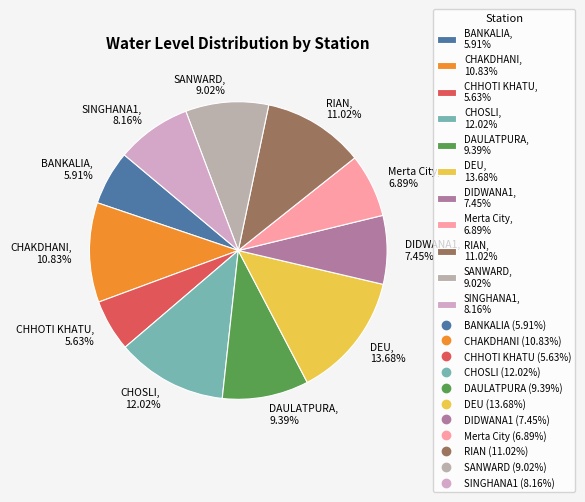

To the nearest percent, what portion does DEU represent?

14%